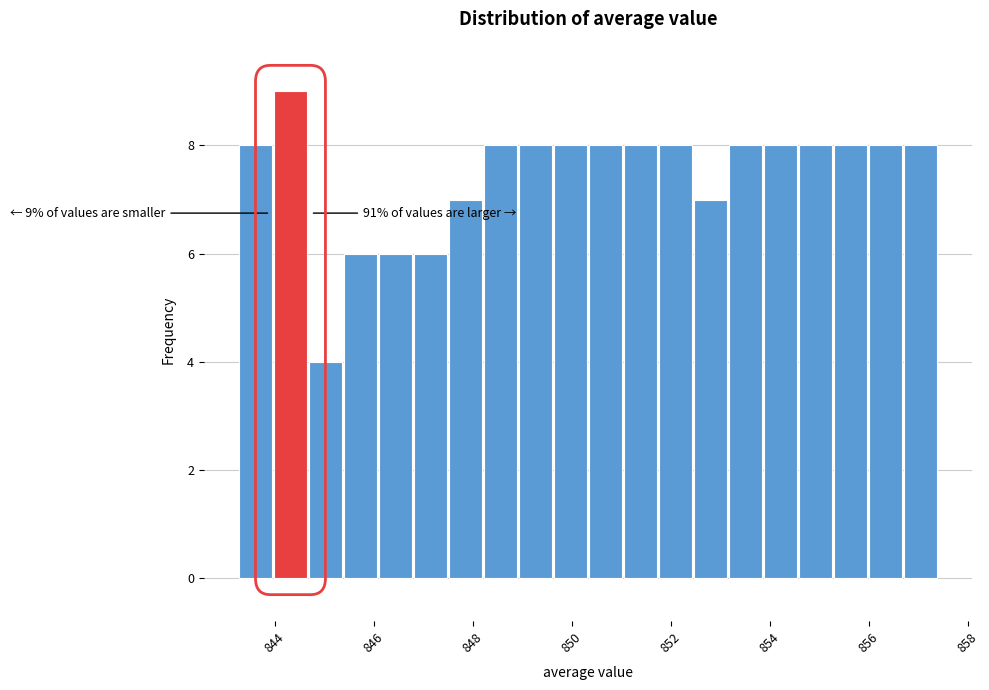

Read against the x-axis, roughly where is the centre of the tallest bar?

844.4